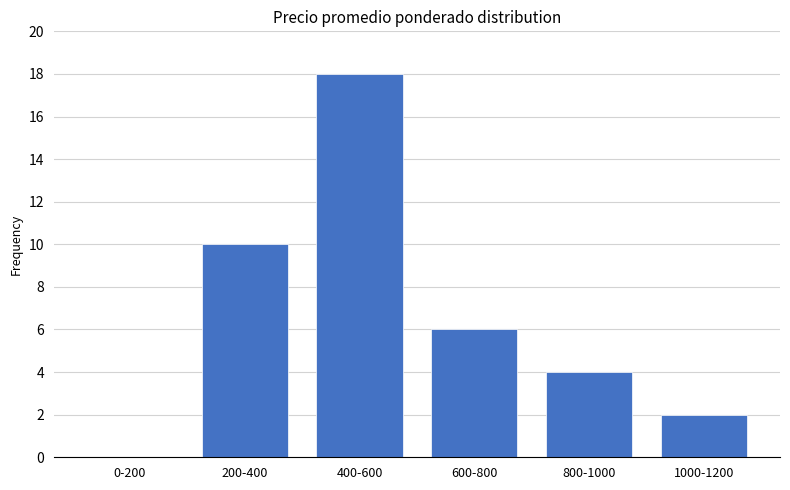

What is the sum of the values at 200-400 and 600-800?

16